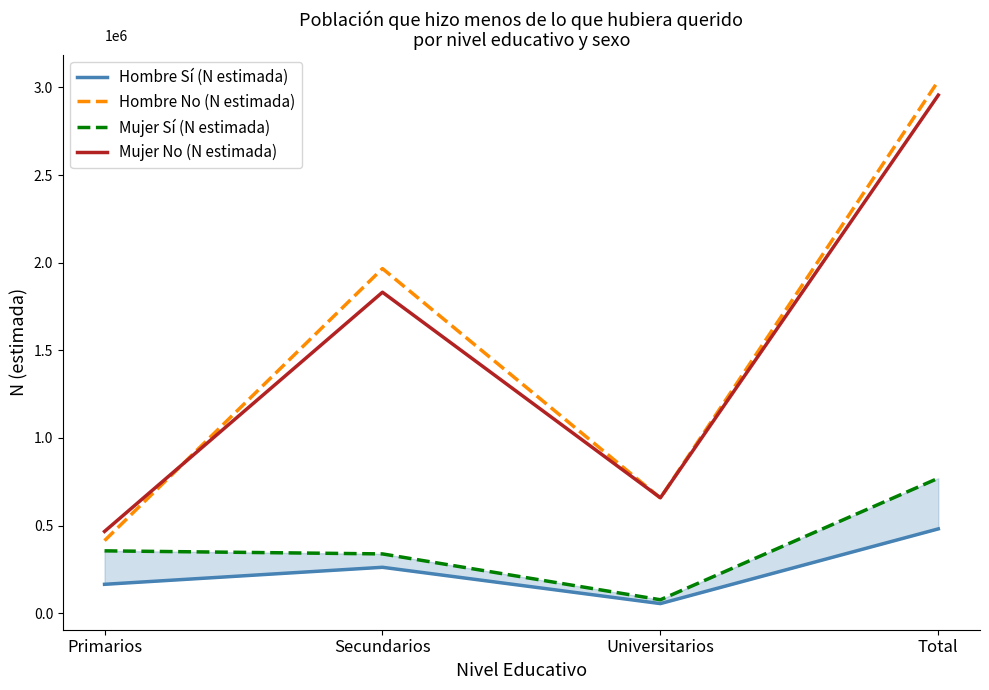

What is the label of the 3rd point from the left?

Universitarios